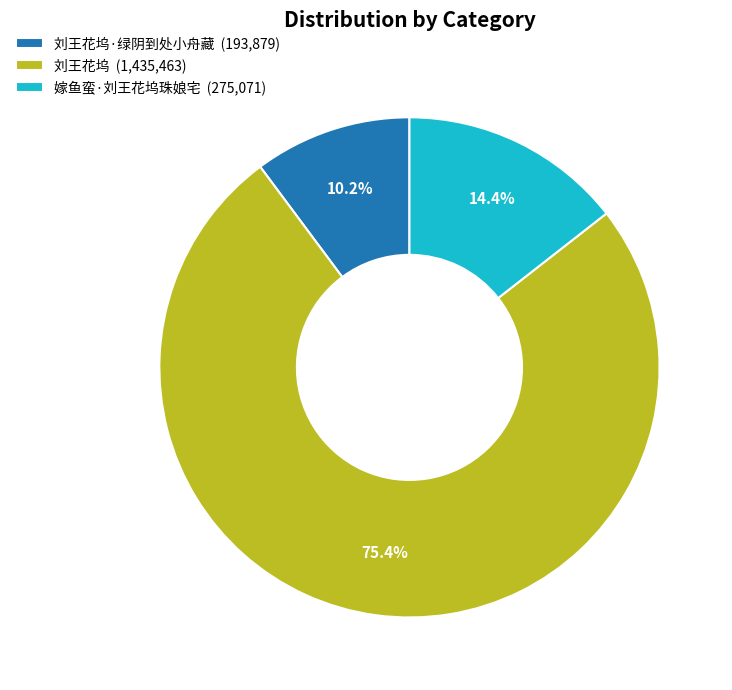

Count the number of slices in the pie.

3